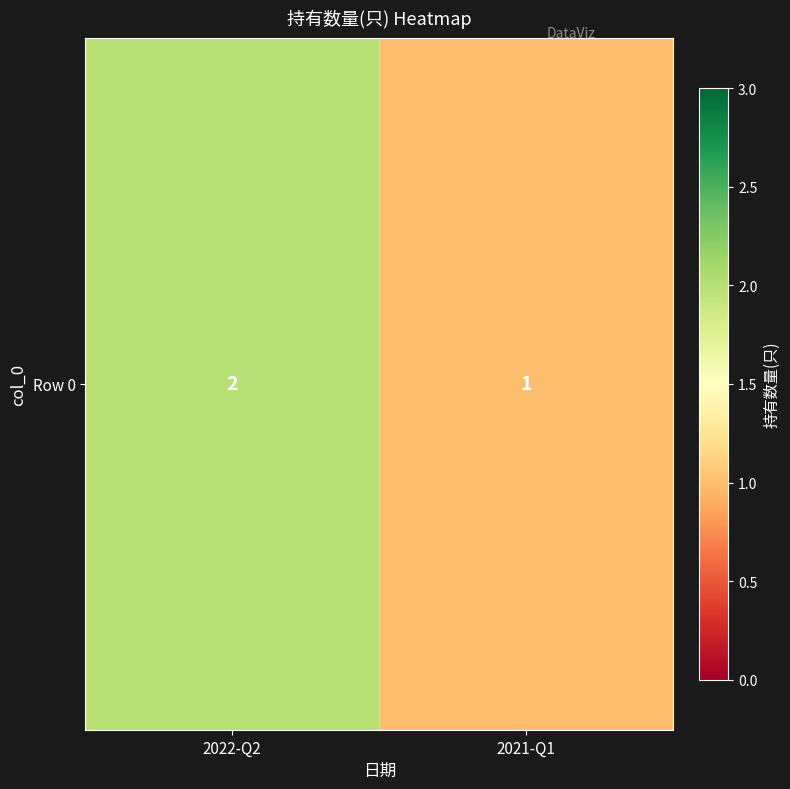

How many data points does each series have?

2